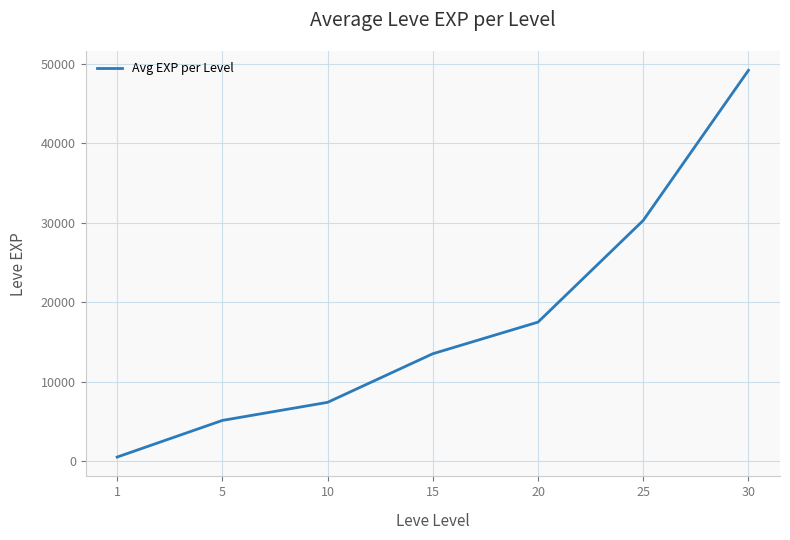

The chart shows a value of 11811.1 at 10. True or false?

False